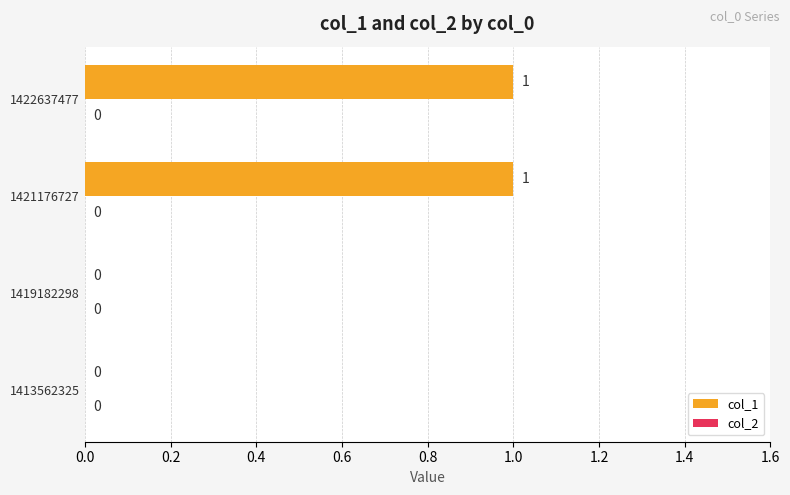

Which has a higher value, 1413562325 or 1421176727?

1421176727